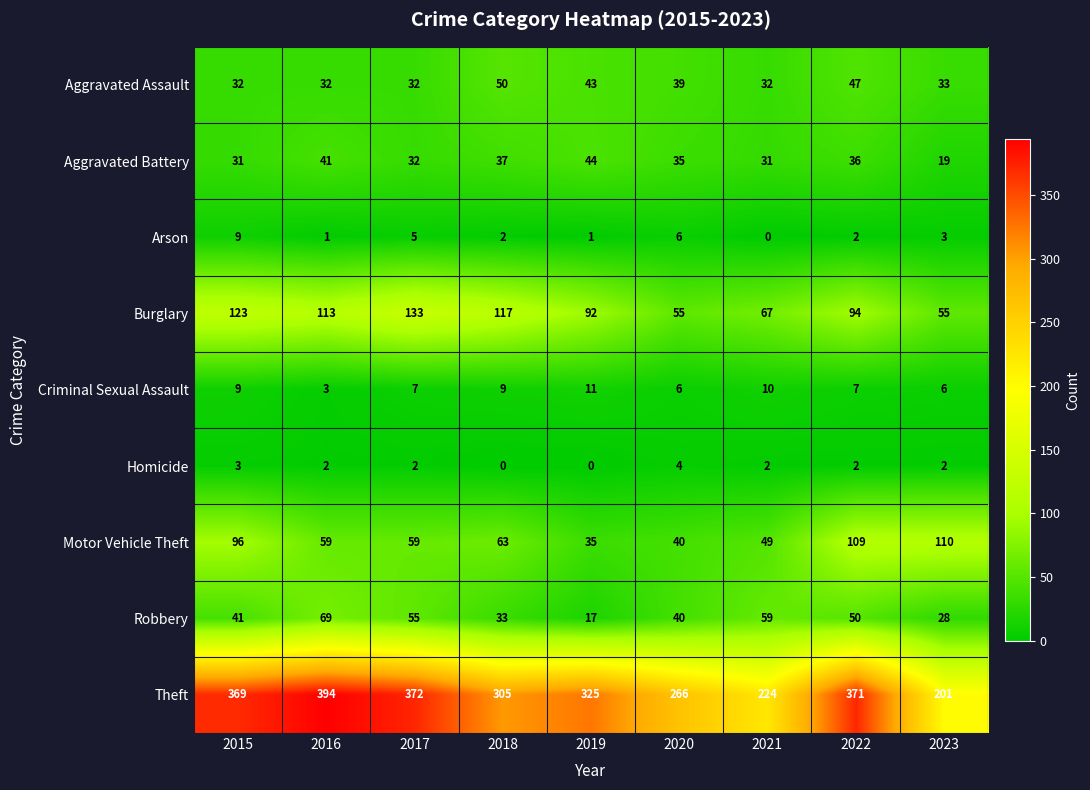

Is it true that Motor Vehicle Theft equals 109 at 2022?

True